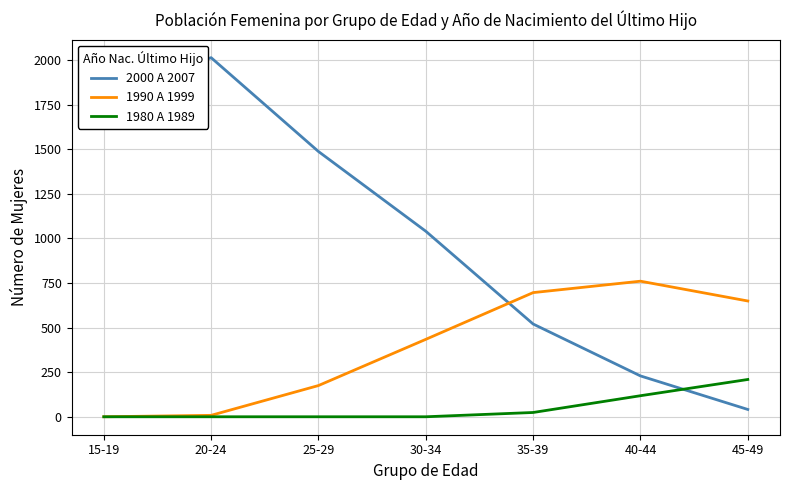

What is the maximum value for 1990 A 1999?

760